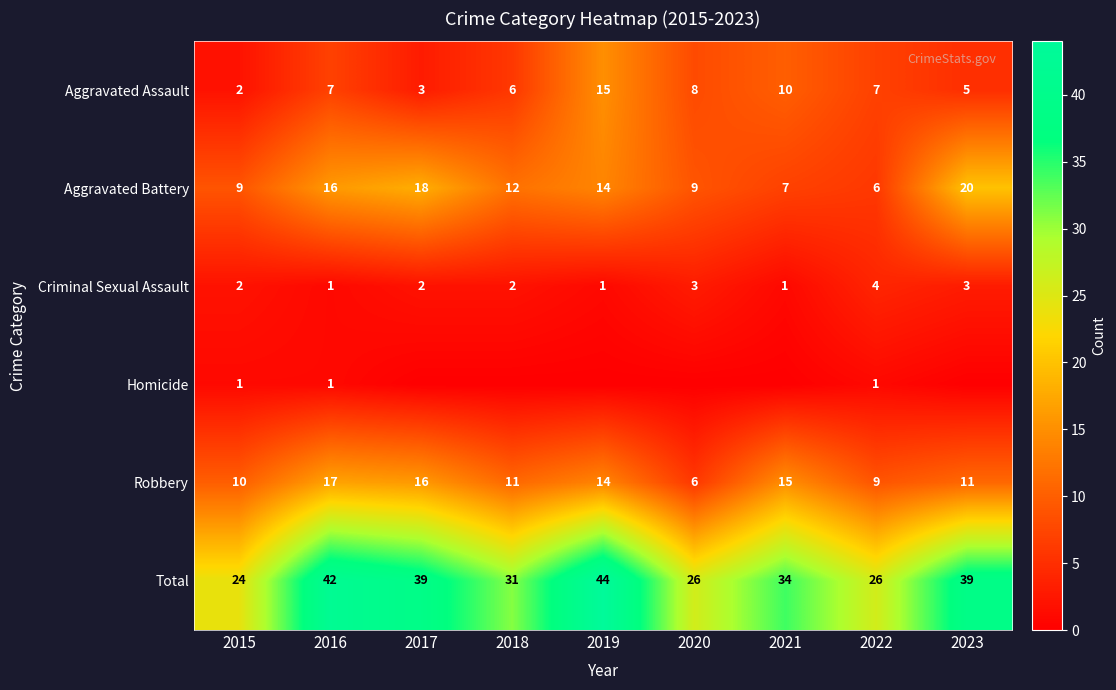

What is the difference between the Aggravated Battery values at 2020 and 2016?

7